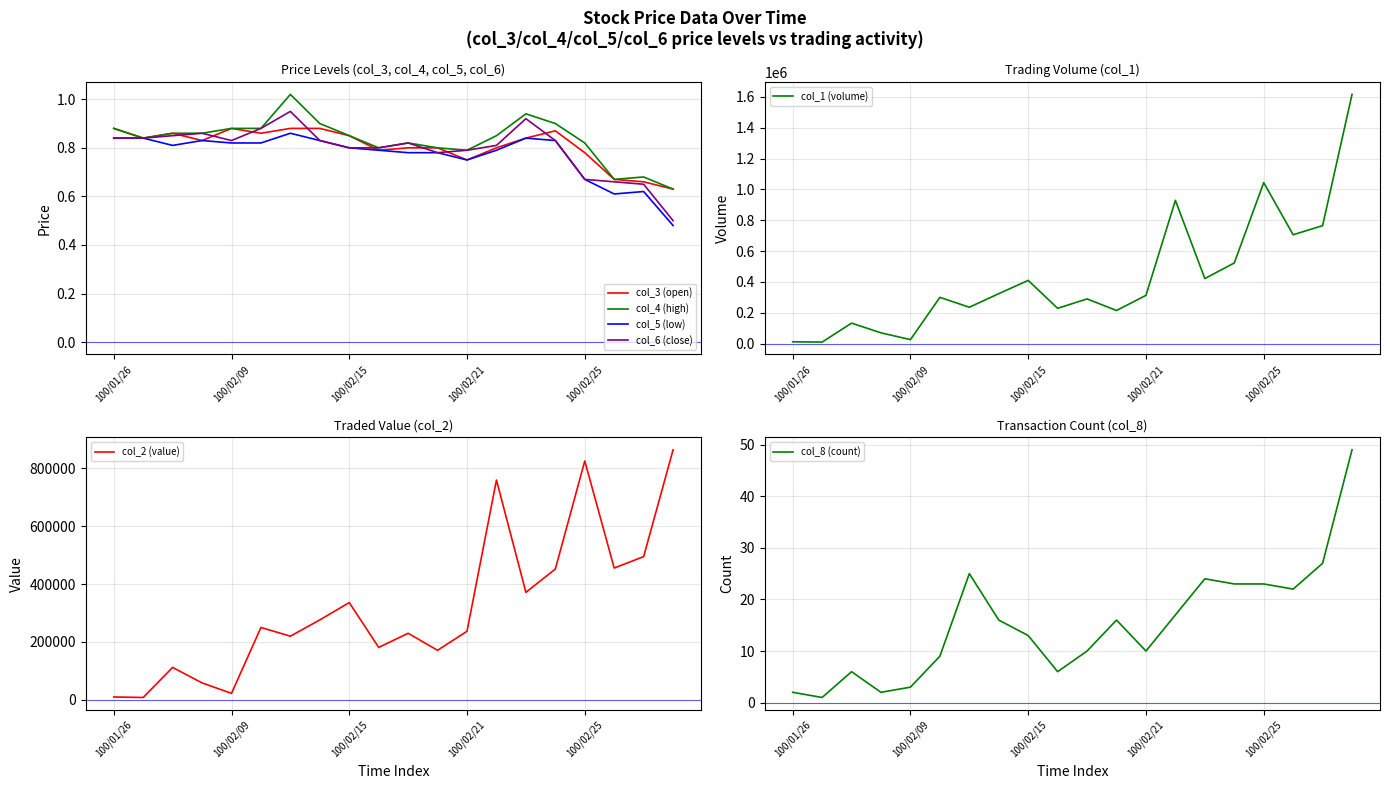

What is the maximum value for col_8 (count)?

49